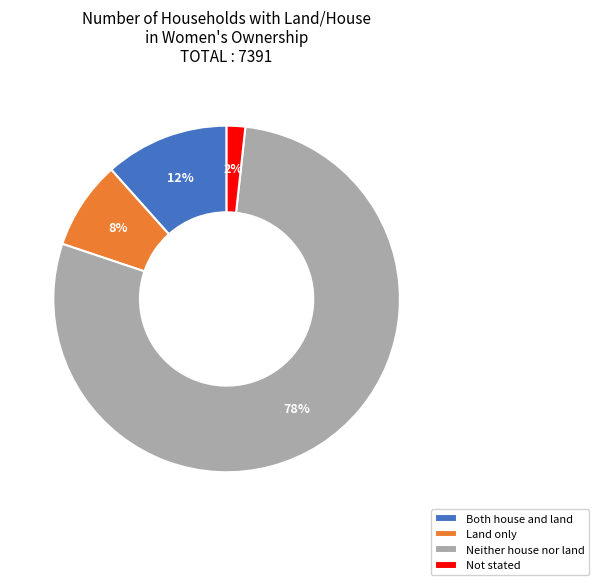

To the nearest percent, what portion does Land only represent?

8%